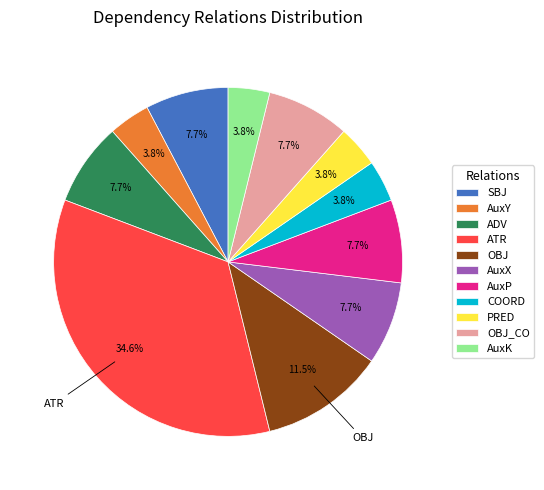

Is the sum of ADV and AuxX greater than half?

No